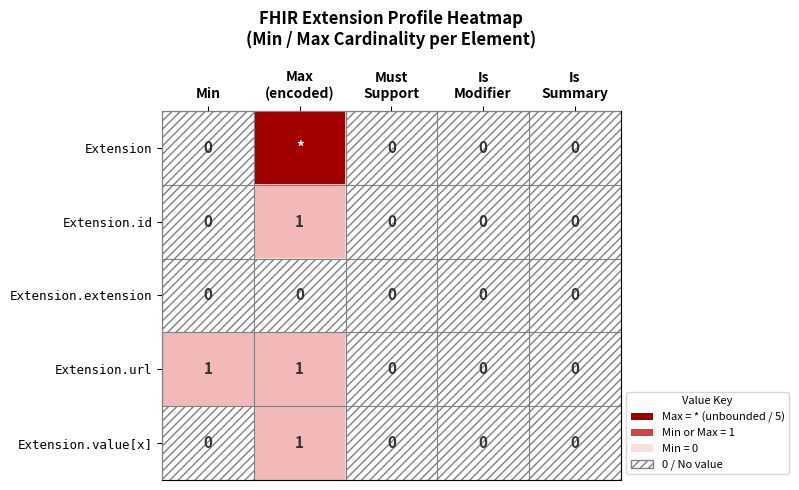

At which category does the chart reach its minimum across all series?

Min